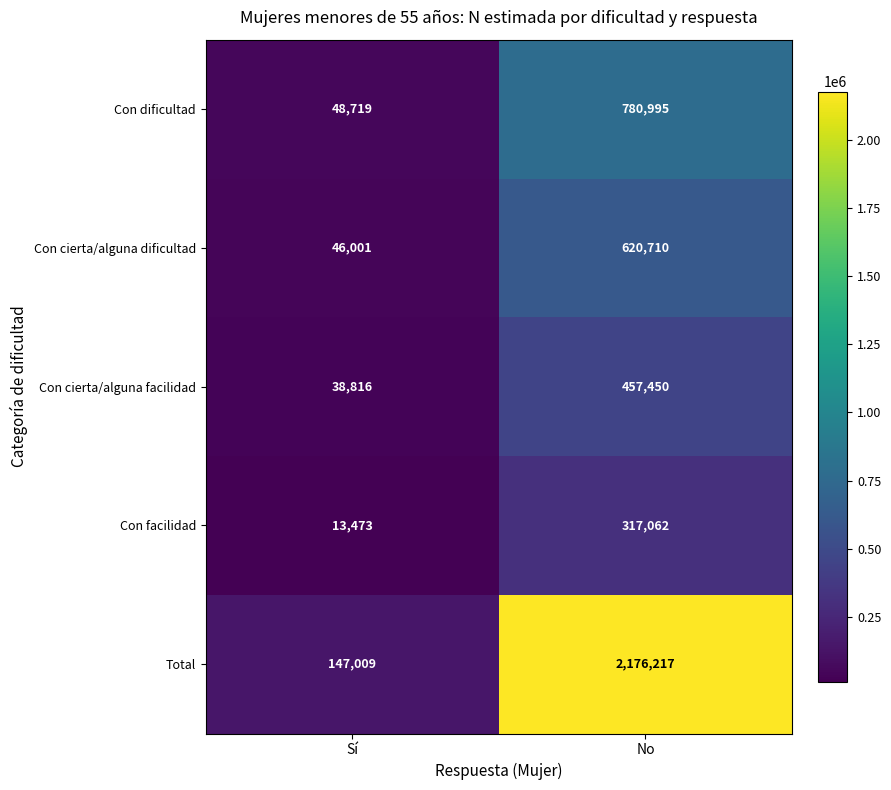

What is the average value of the Con cierta/alguna dificultad series?

333356